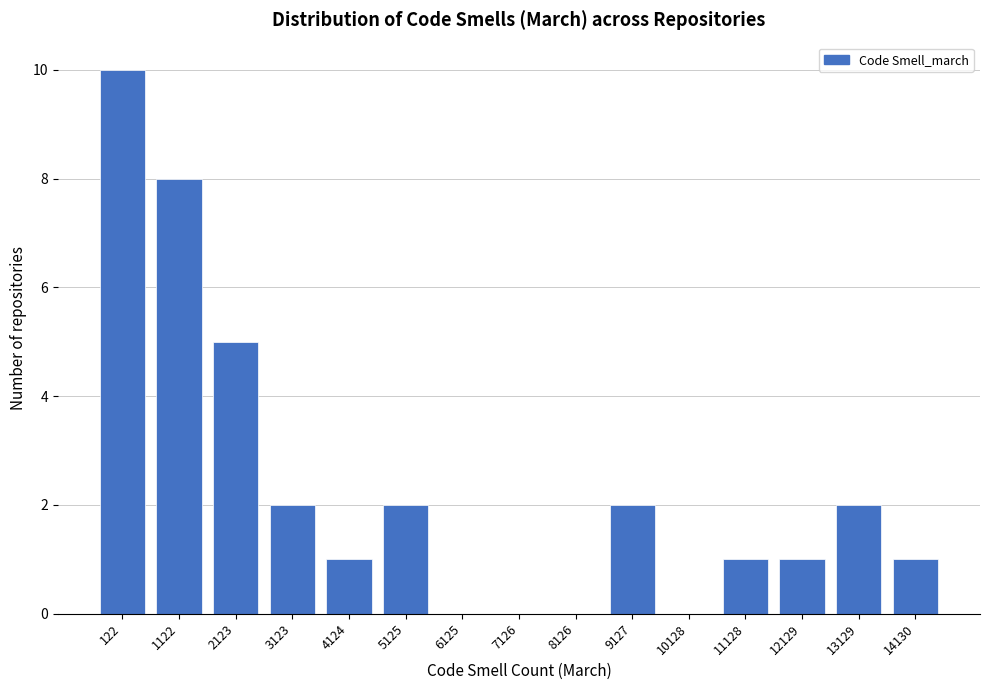

Reading left to right, transcribe all the data shown in this chart.

122=10	1122=8	2123=5	3123=2	4124=1	5125=2	6125=0	7126=0	8126=0	9127=2	10128=0	11128=1	12129=1	13129=2	14130=1